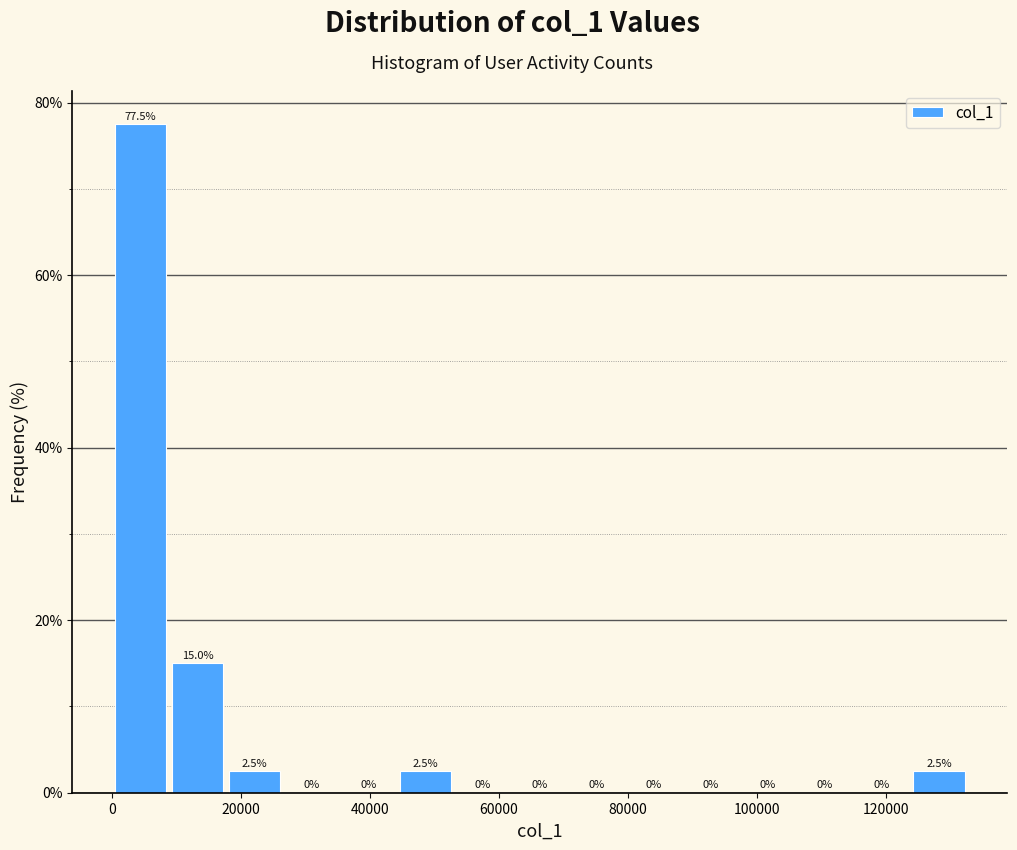

Over which range of the x-axis is the bar tallest?

0 to 8000